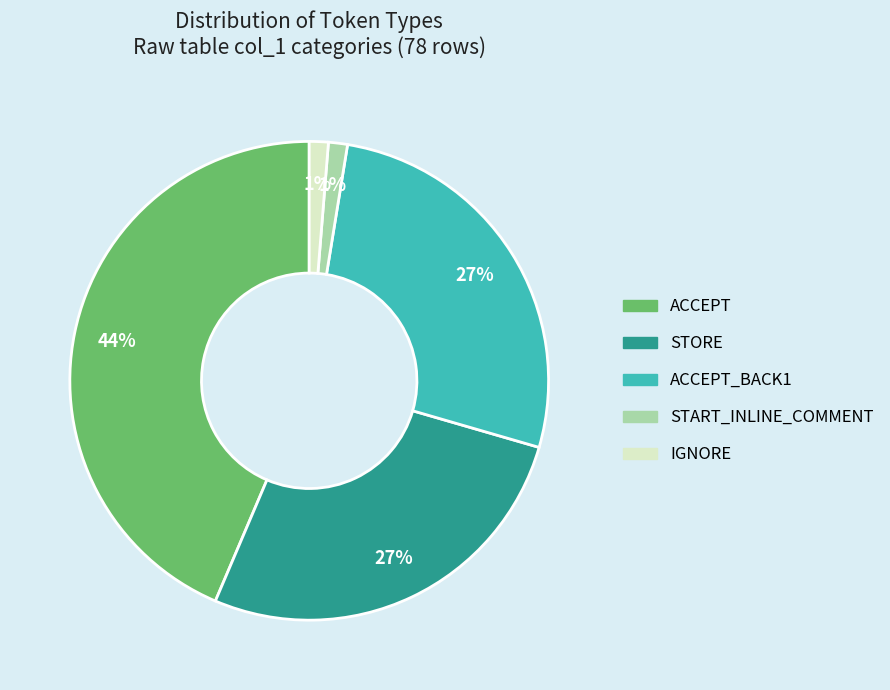

To the nearest percent, what is the average slice percentage?

20%